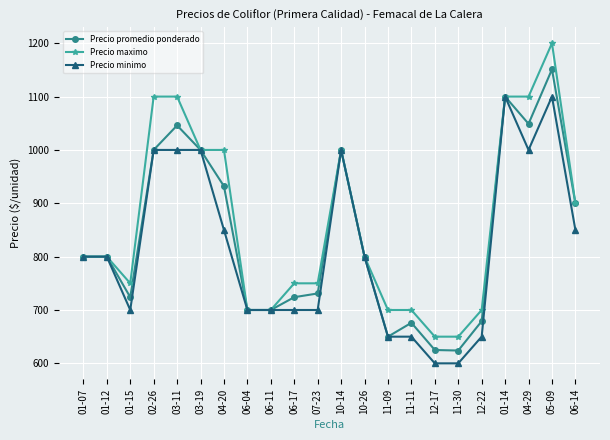

What is the total value across all series at 10-26?

2400